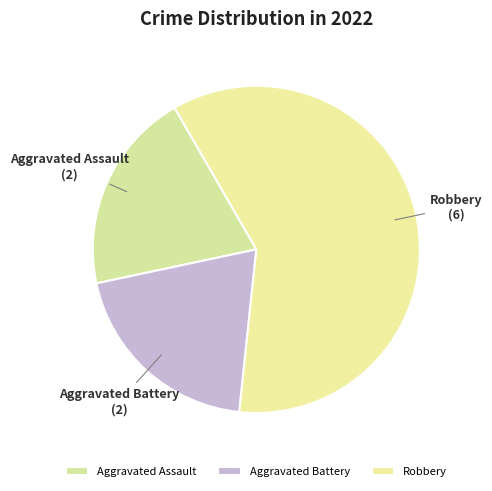

Is it true that Aggravated Battery is 20% of the pie?

True